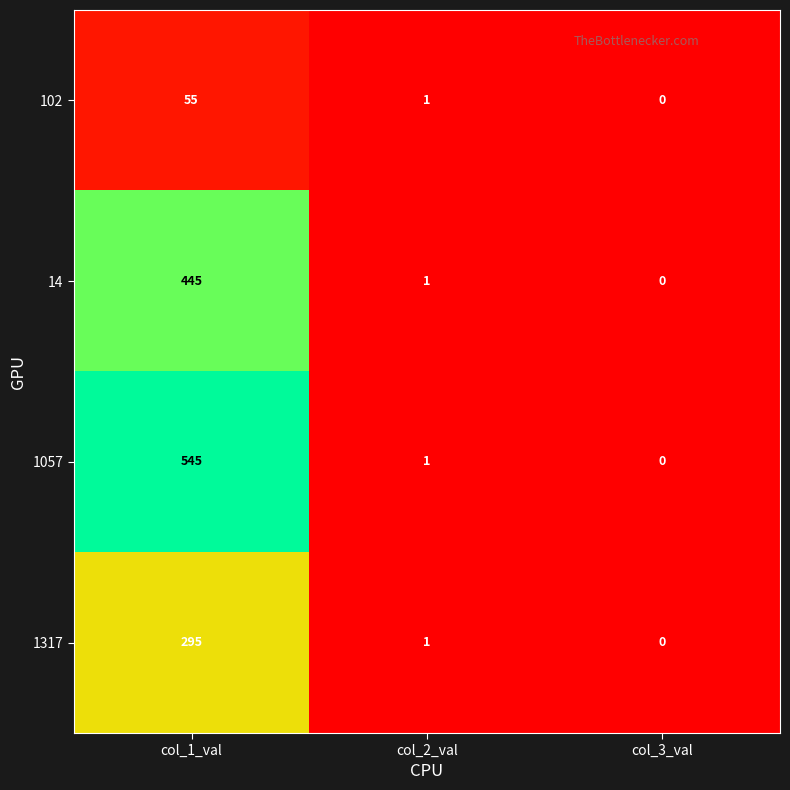

Which series has the largest range (max minus min)?

1057